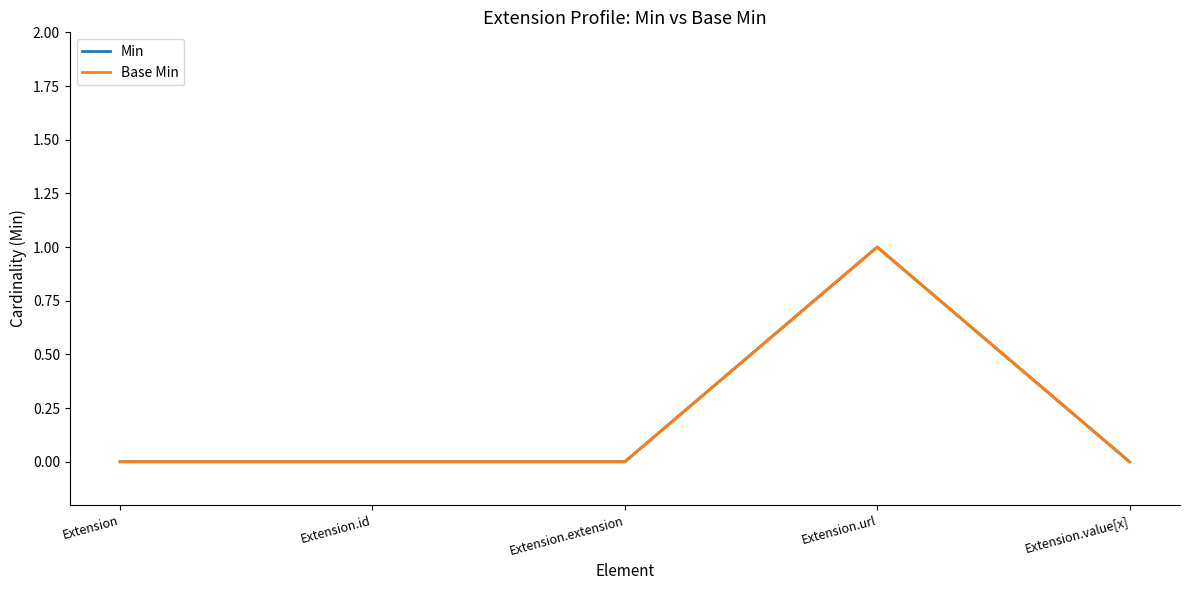

Is this an area chart (filled region under the line)?

No